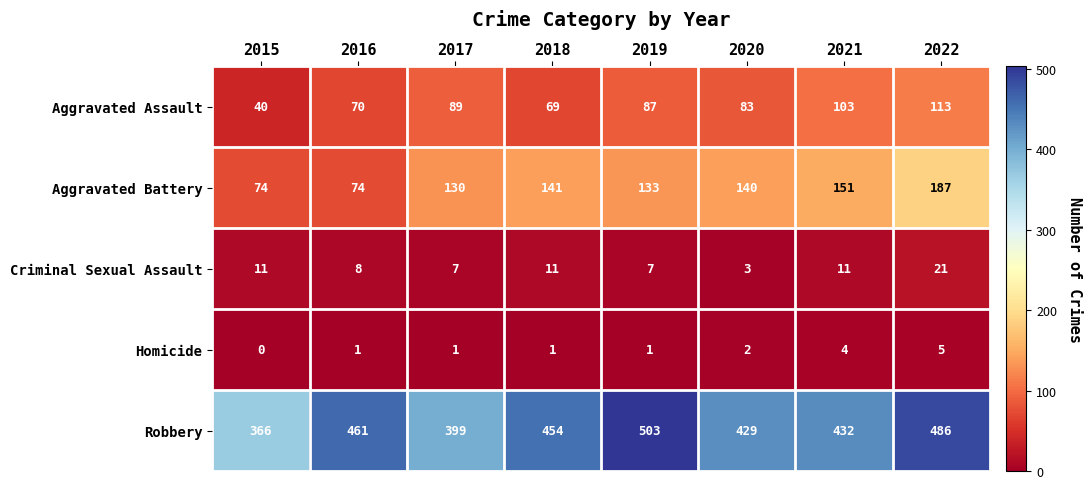

Is it true that Criminal Sexual Assault equals 3 at 2019?

False